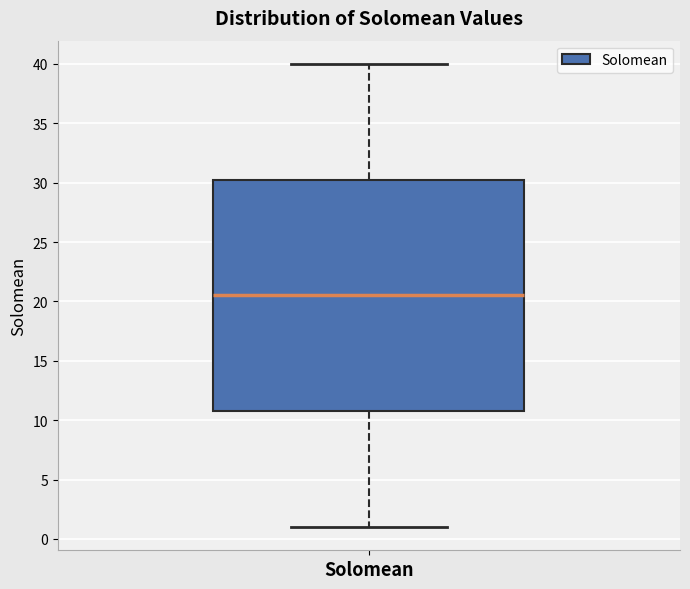

Where does the median line of the box for Solomean sit on the y-axis? The values are not printed on the chart, so give them approximately, as read against the axis.

20.5